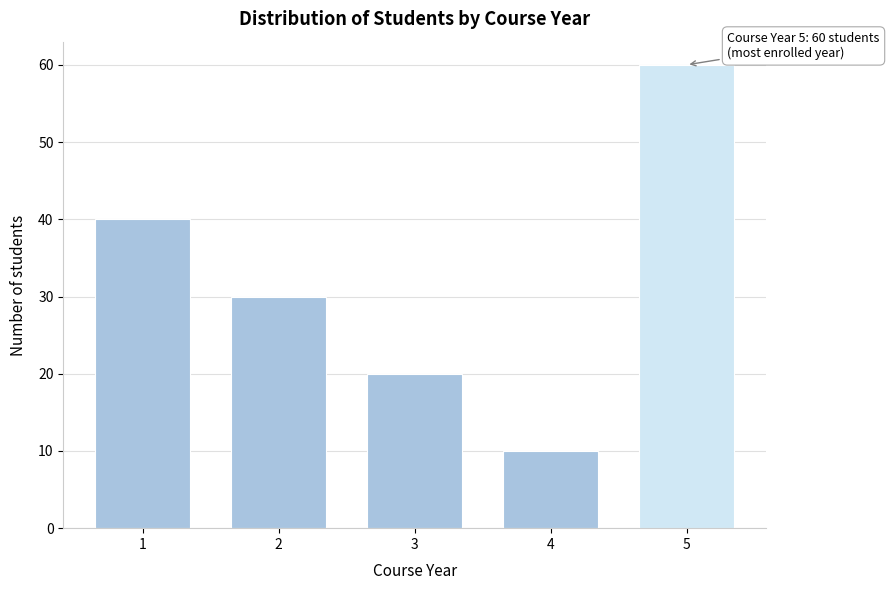

Reading left to right, what are all the values shown in this chart?

40	30	20	10	60